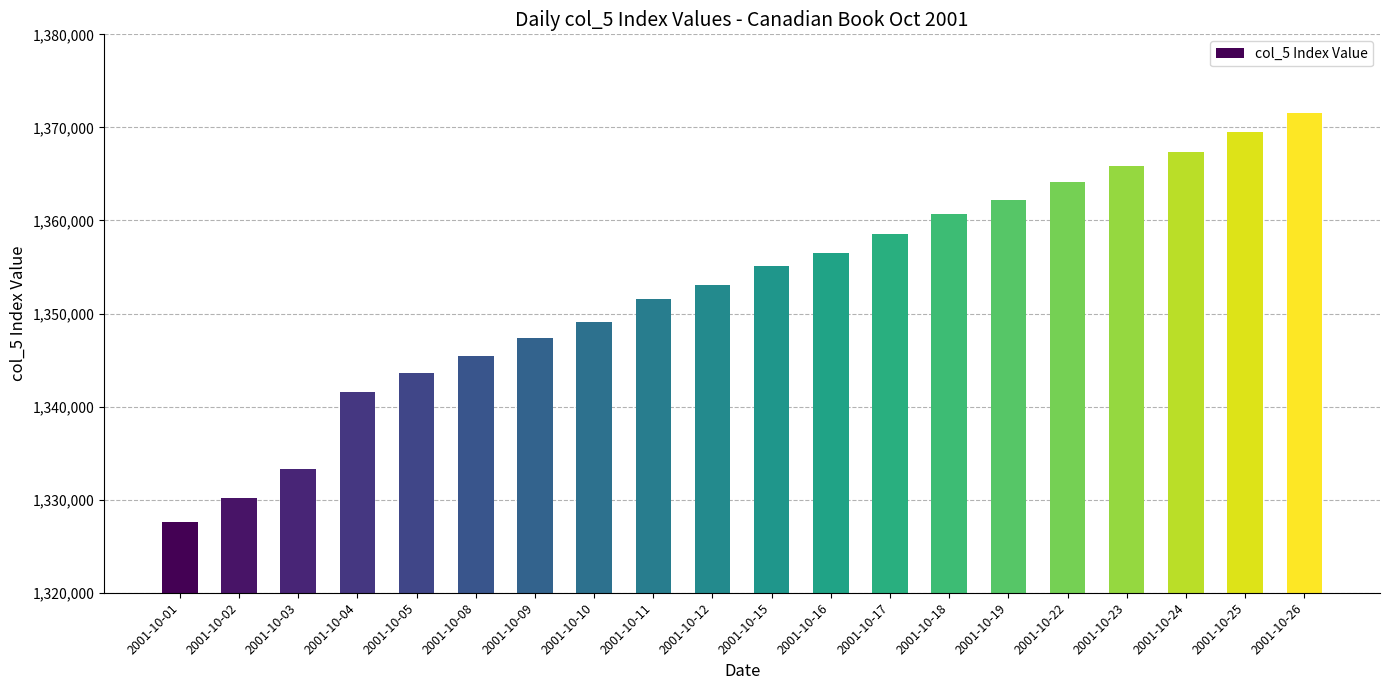

Reading left to right, transcribe all the data shown in this chart.

1327607	1330165	1333342	1341611	1343628	1345467	1347401	1349095	1351532	1353040	1355118	1356499	1358547	1360688	1362181	1364118	1365833	1367355	1369534	1371583